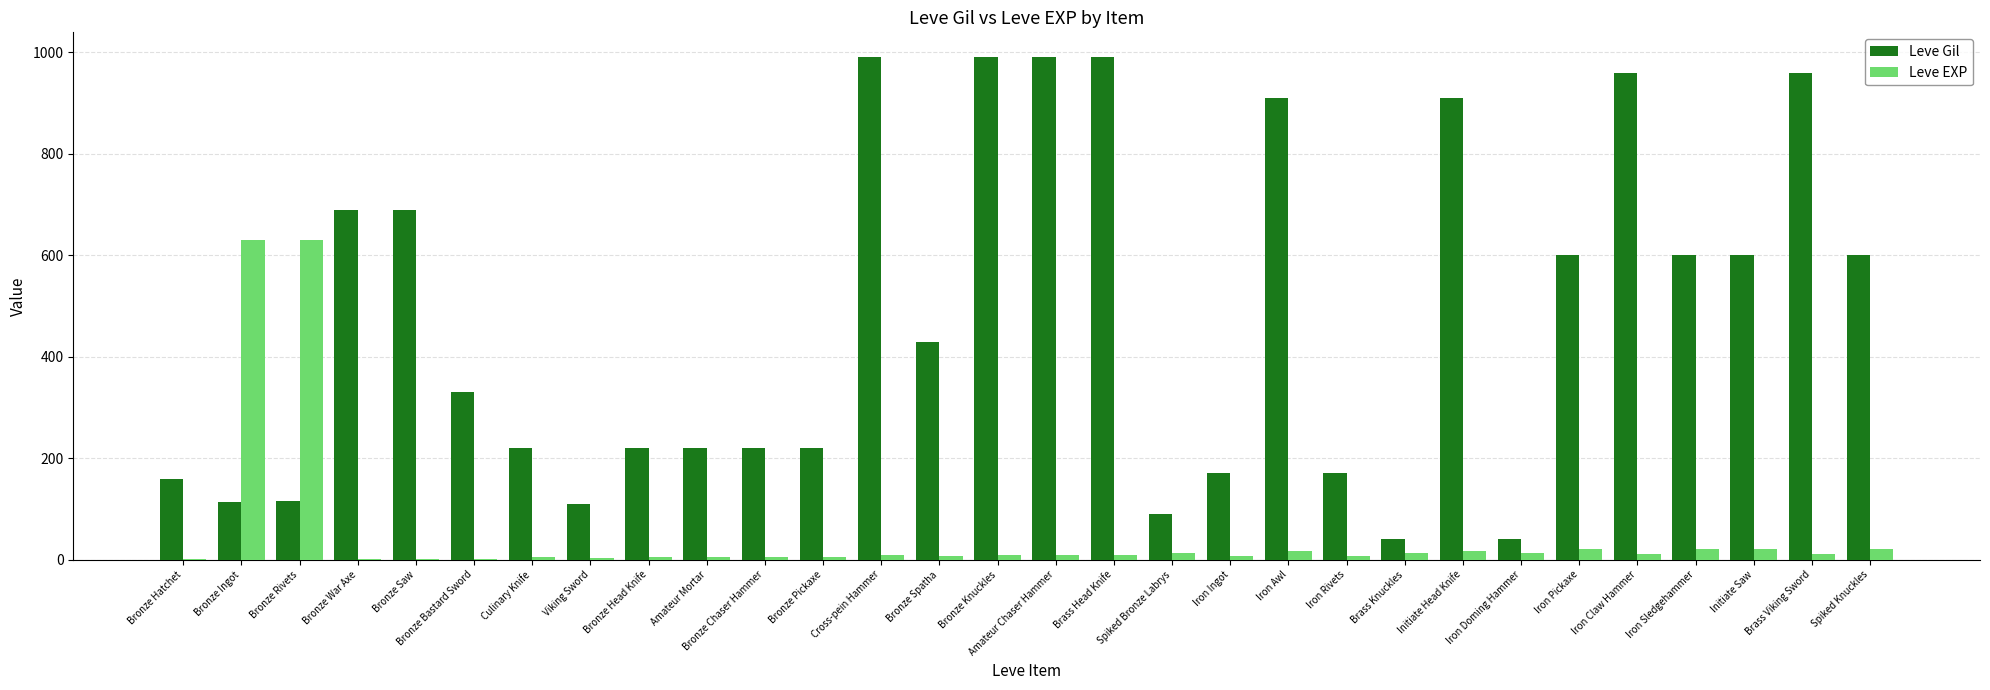

True or false: Leve EXP has a value of 21 at Spiked Knuckles.

True